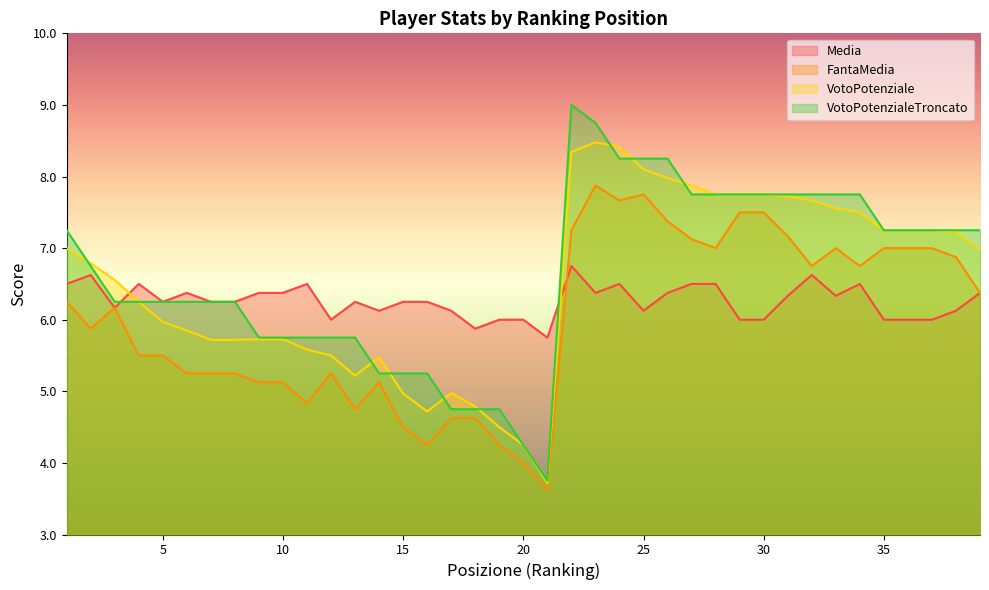

True or false: VotoPotenzialeTroncato has more than 1 interior local peaks.

False